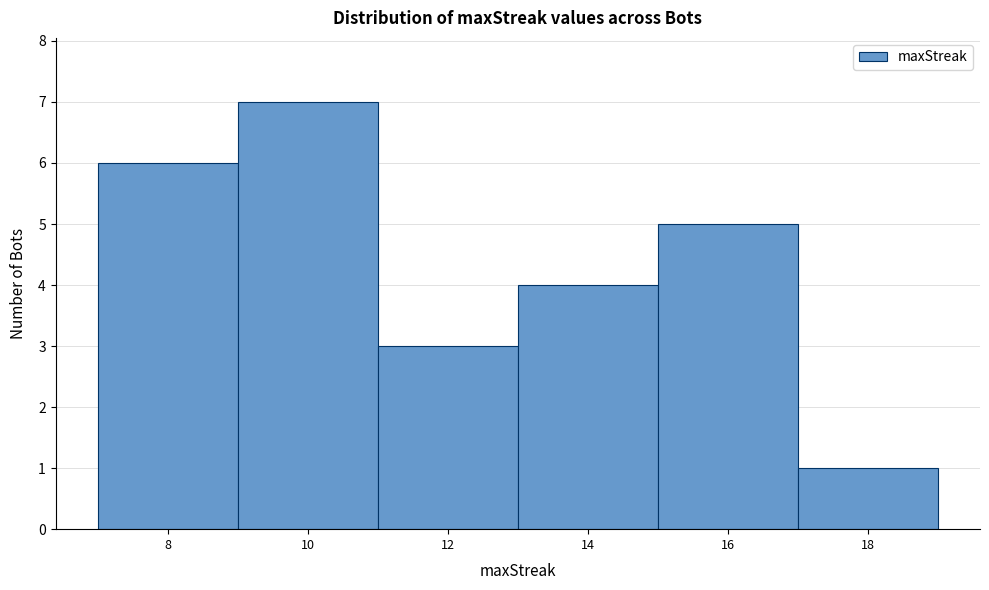

Reading left to right, transcribe this chart: for each bar, give the range it covers on the x-axis and its height. The values are not printed on the chart, so give them approximately, as read against the axis.

7 to 9: 6
9 to 11: 7
11 to 13: 3
13 to 15: 4
15 to 17: 5
17 to 19: 1